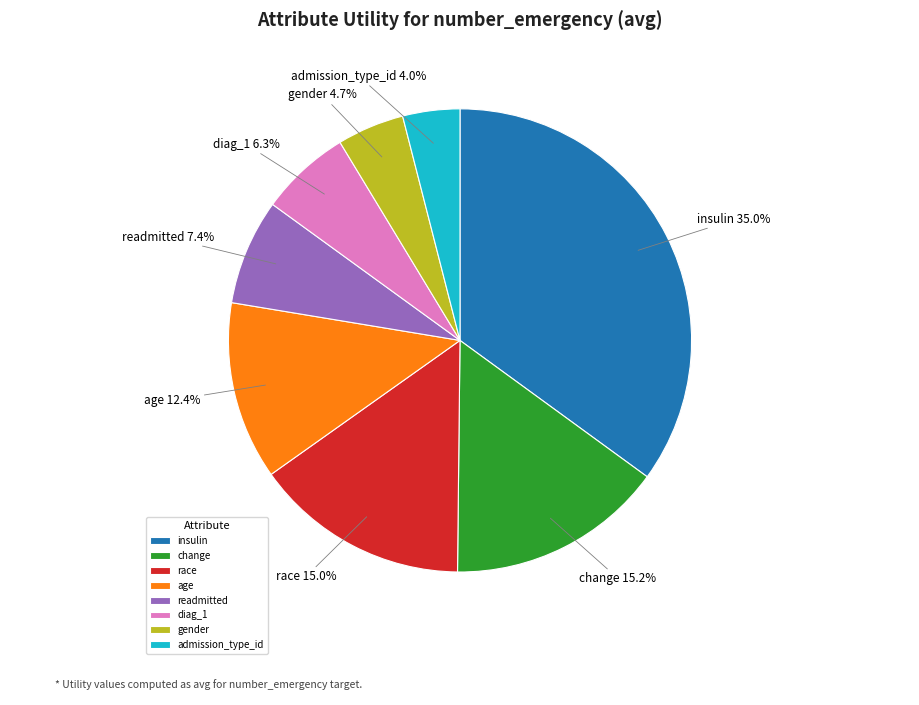

To the nearest percent, what percentage of the pie is insulin?

35%